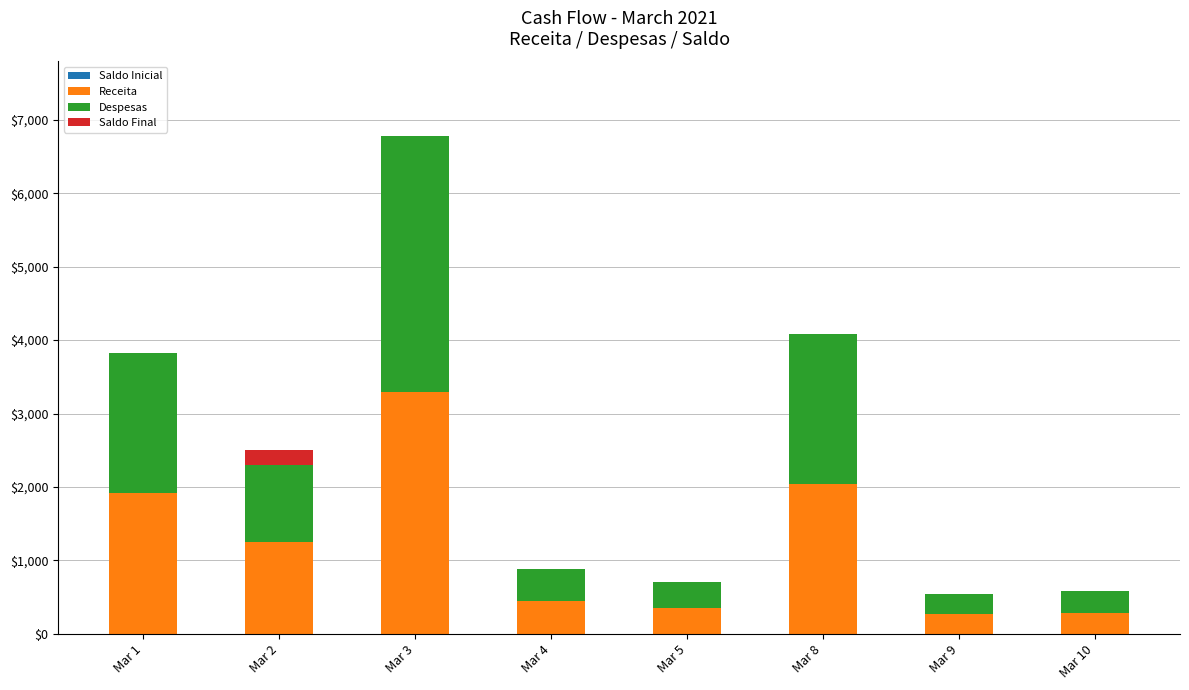

What is the total value across all series at Mar 1?

3822.5